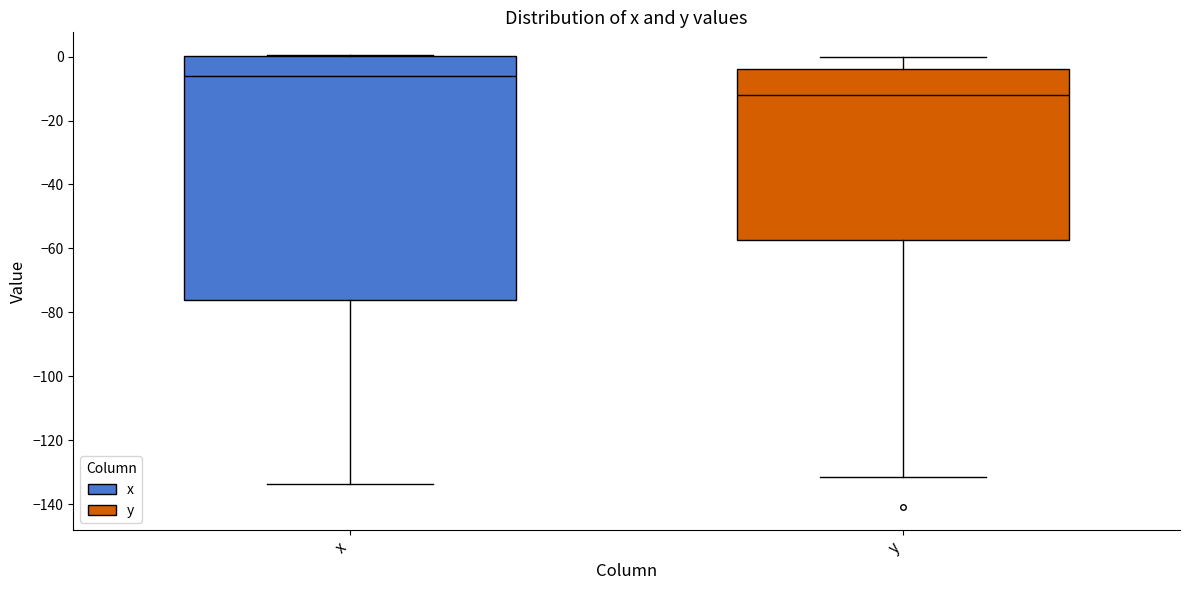

Where is the lower edge of the box for x on the y-axis? The values are not printed on the chart, so give them approximately, as read against the axis.

-76